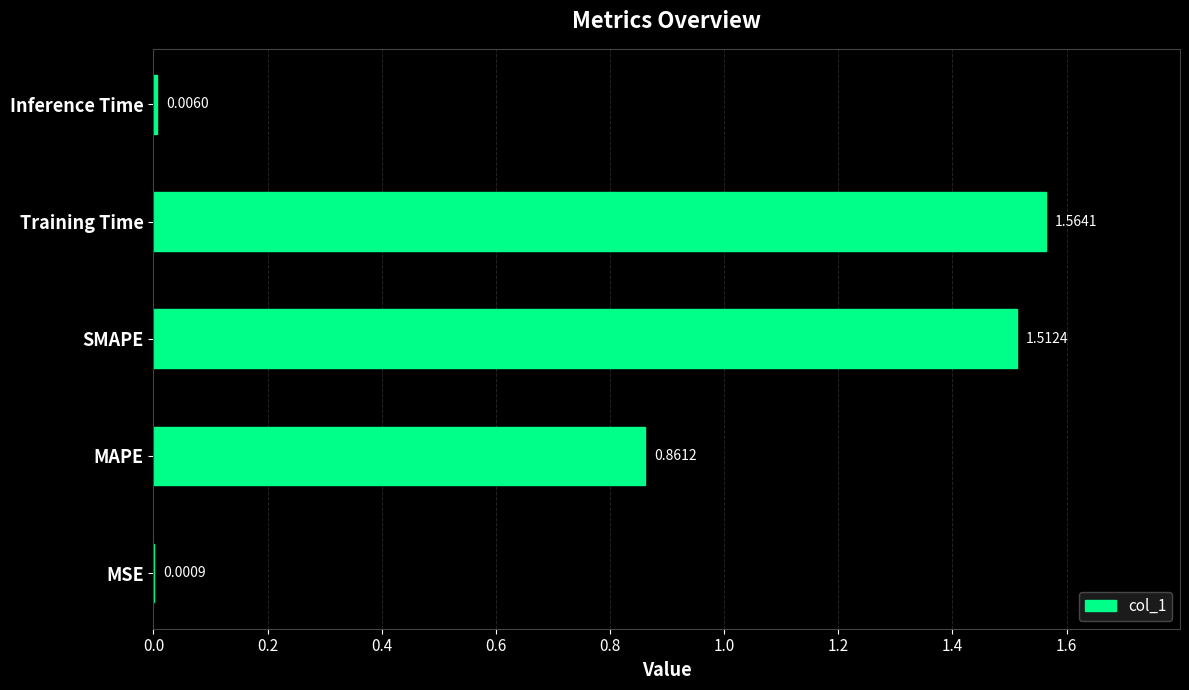

Between Training Time and Inference Time, which is larger?

Training Time